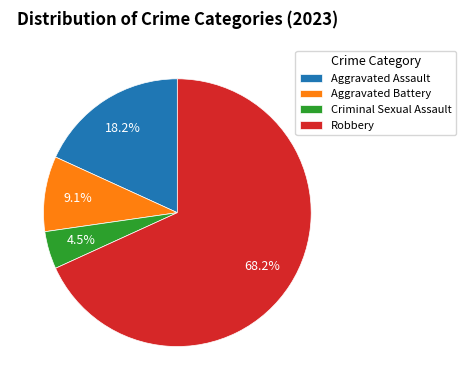

Between Criminal Sexual Assault and Aggravated Assault, which is larger?

Aggravated Assault